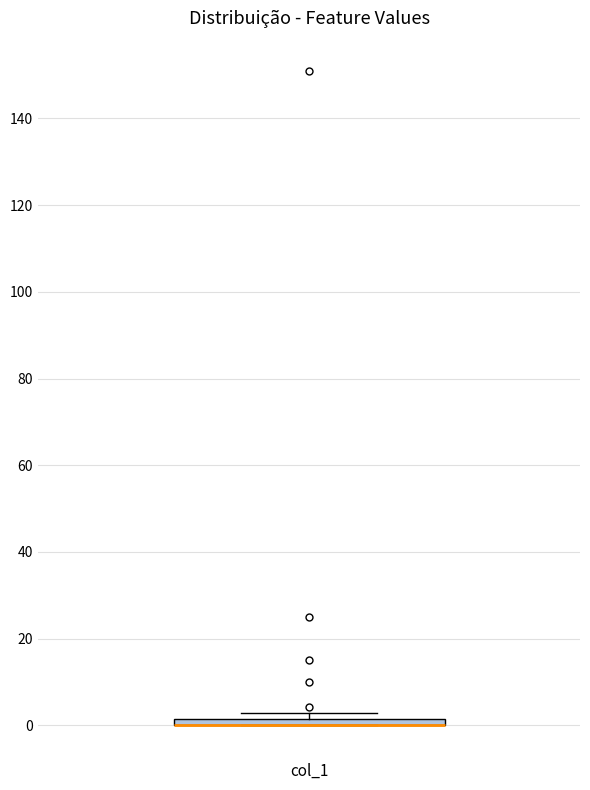

Where is the lower edge of the box for col_1 on the y-axis? The values are not printed on the chart, so give them approximately, as read against the axis.

0